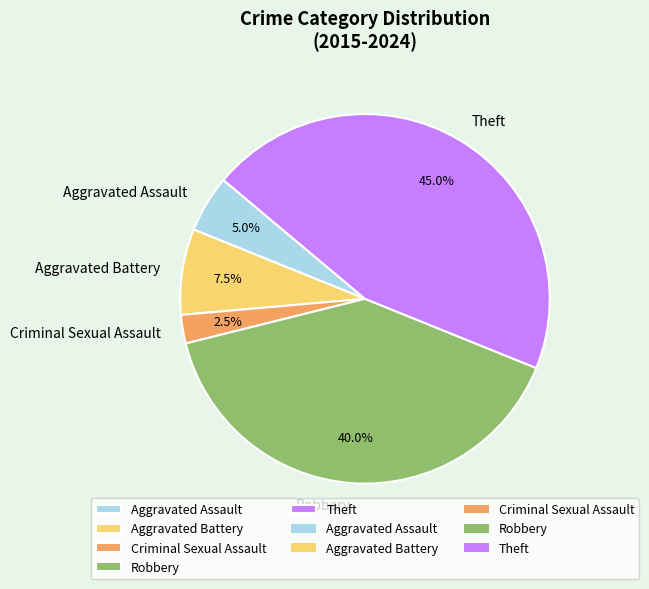

Which category has the smallest portion of the pie?

Criminal Sexual Assault